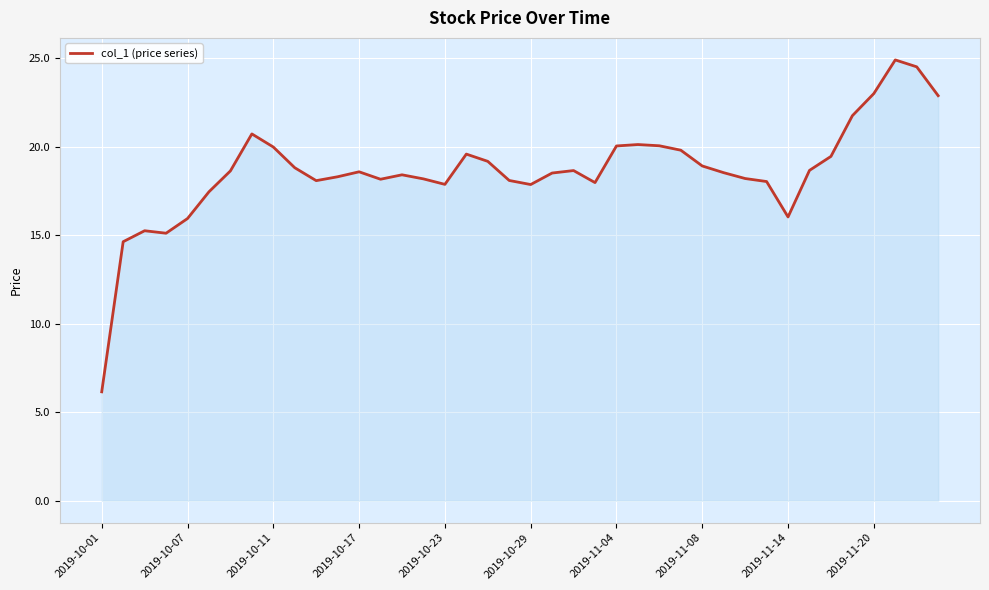

What is the minimum value shown in the chart?

6.2